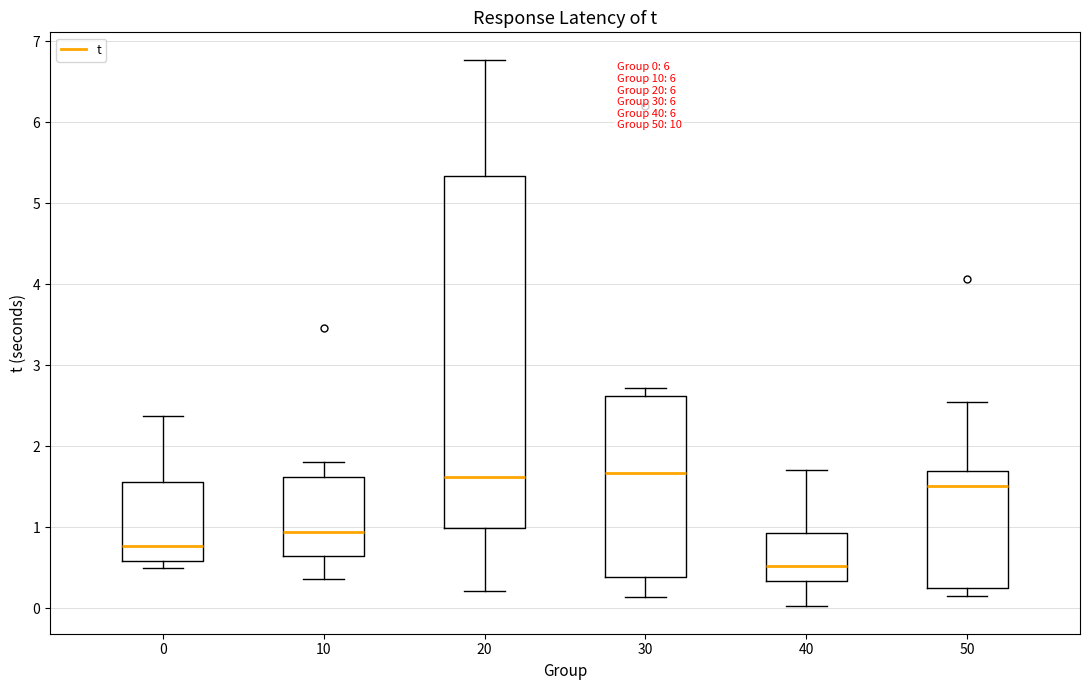

Which box is the tallest, from its lower edge to its upper edge?

20